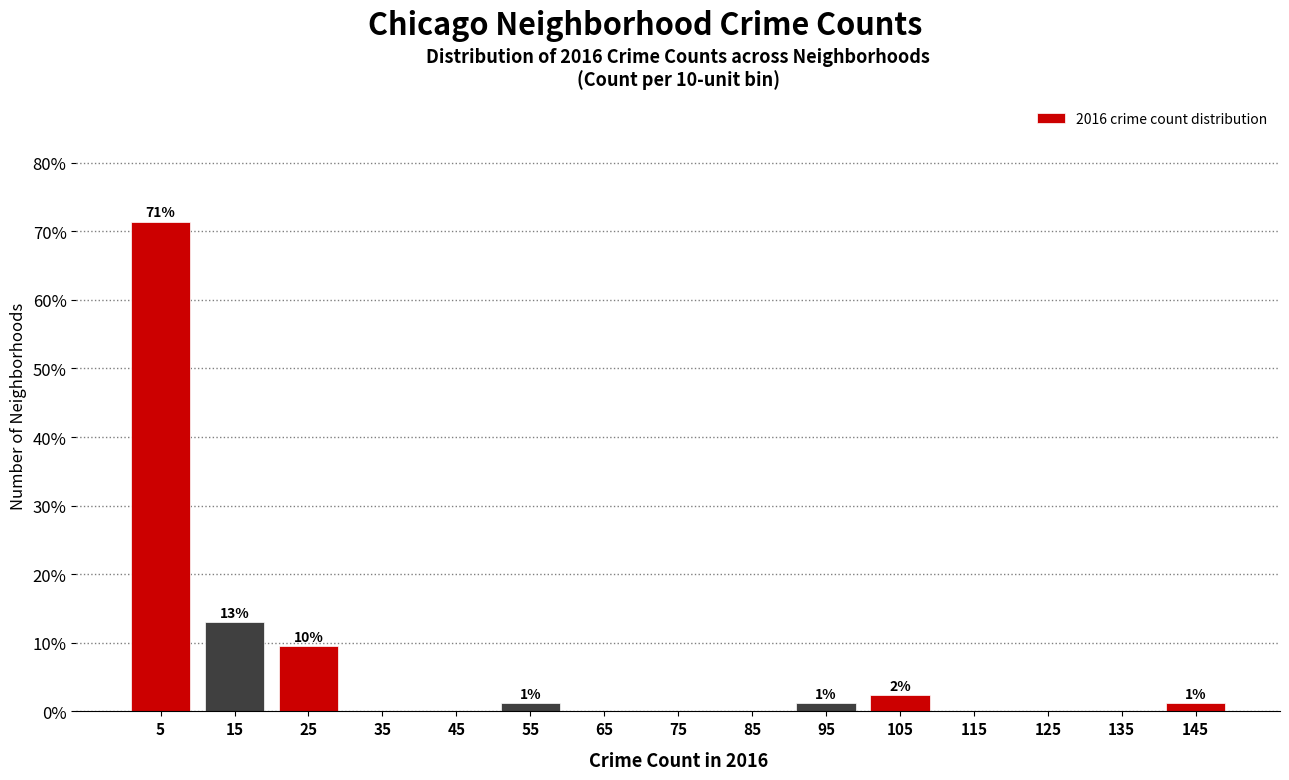

Which range on the x-axis has the tallest bar?

0 to 10